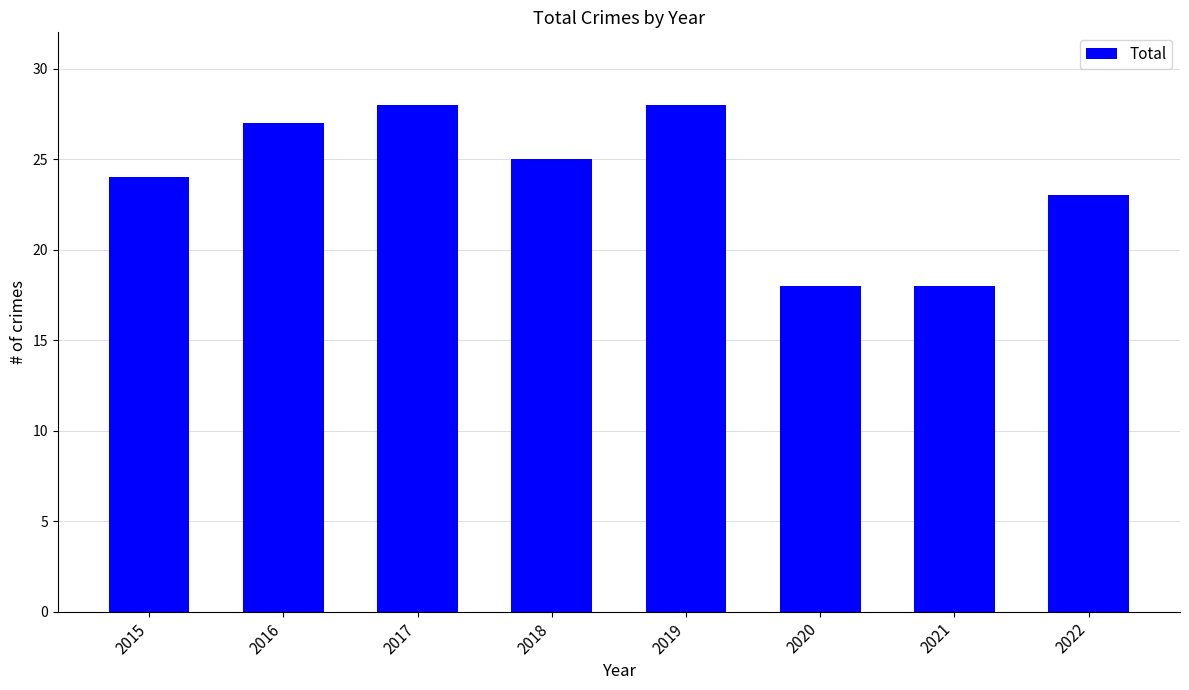

What is the value of the 6th bar from the left?

18